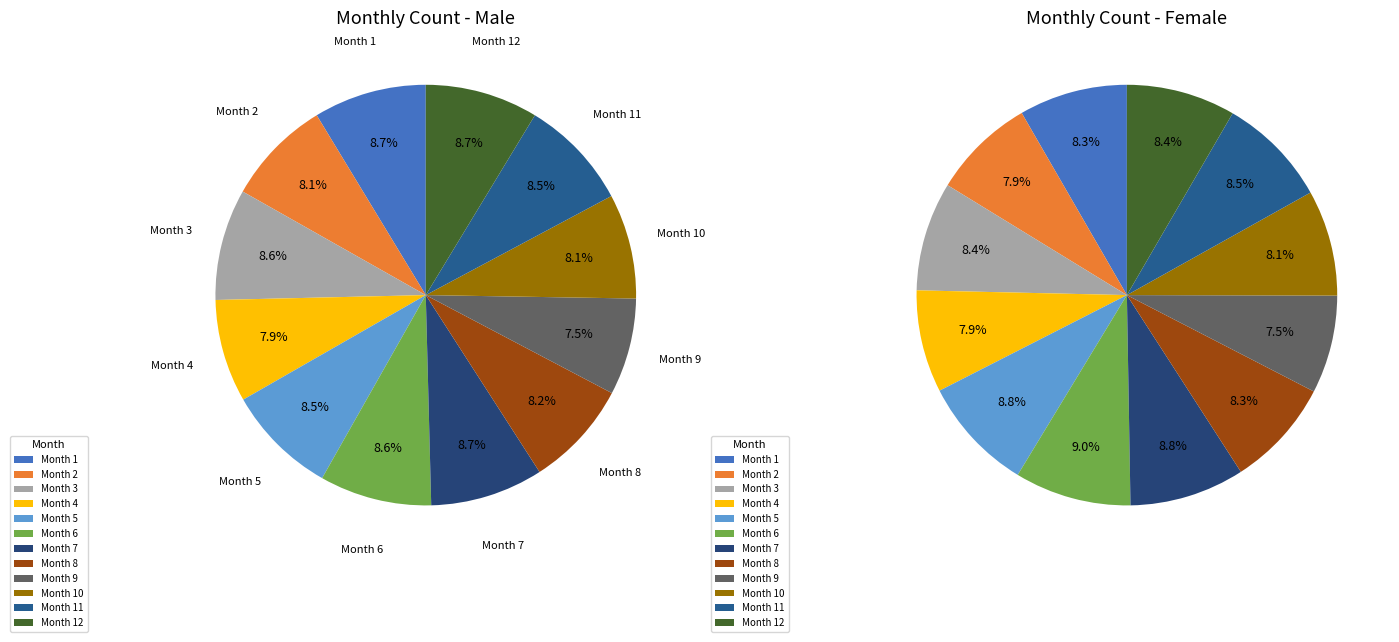

To the nearest percent, what is the combined percentage of 1 and 4?

17%